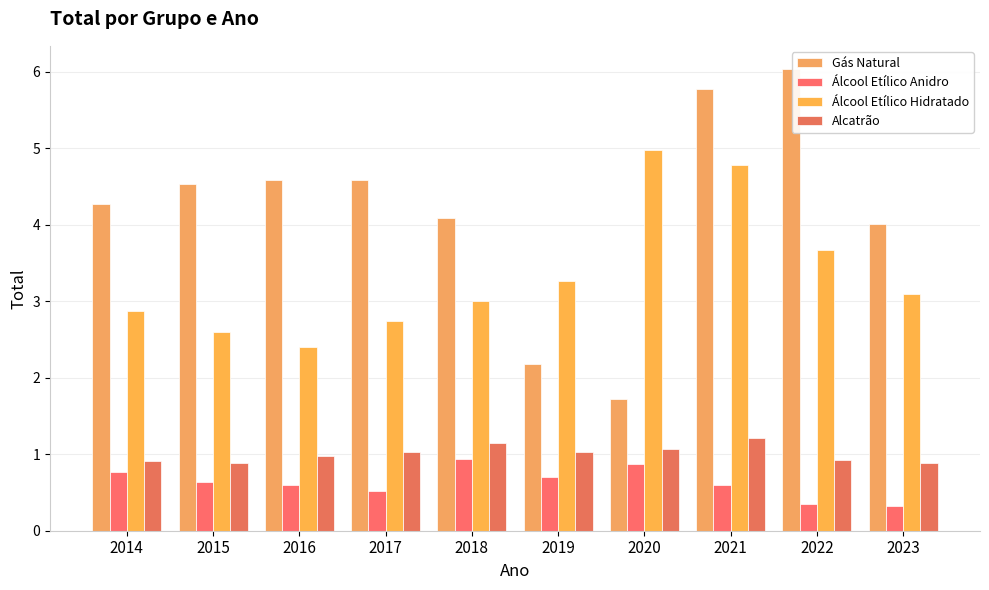

Between 2015 and 2018, which series saw the biggest shift?

Gás Natural